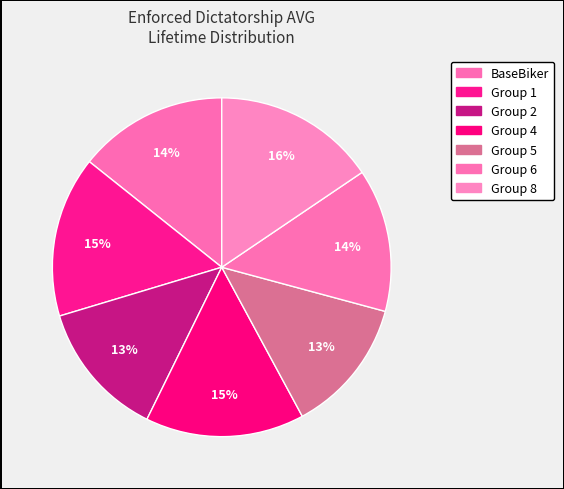

Rank the categories by value from lowest to highest.

Group 5, Group 2, Group 6, BaseBiker, Group 4, Group 1, Group 8